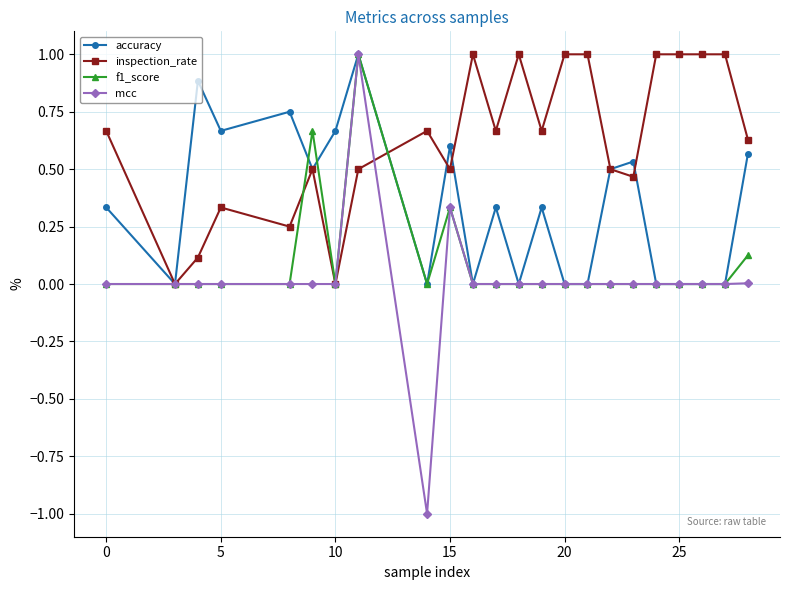

Which series has the widest spread of values?

mcc